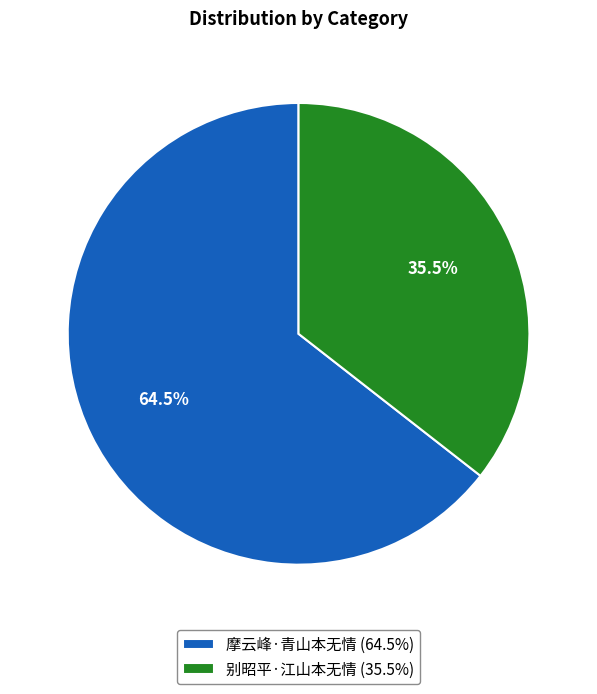

Combined, what portion of the pie is 摩云峰·青山本无情 and 别昭平·江山本无情?

100.0%